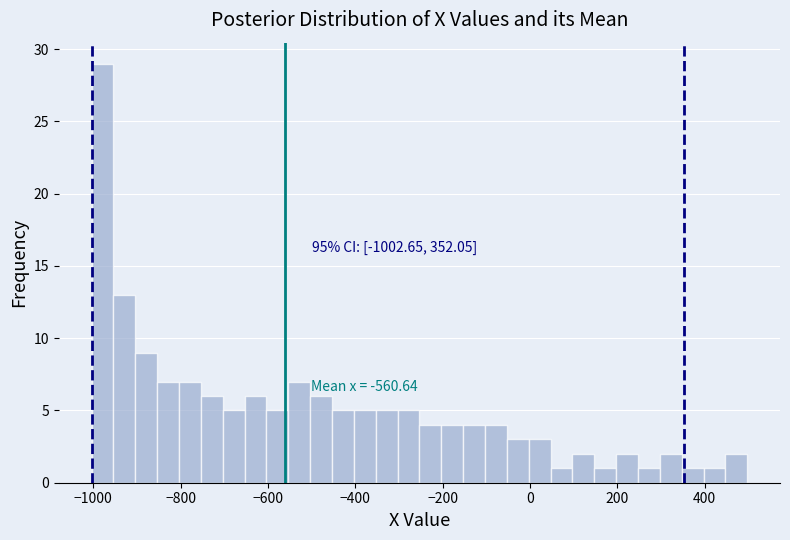

Around what value on the x-axis is the tallest bar? Give the approximate position of its centre, as read against the axis.

-980